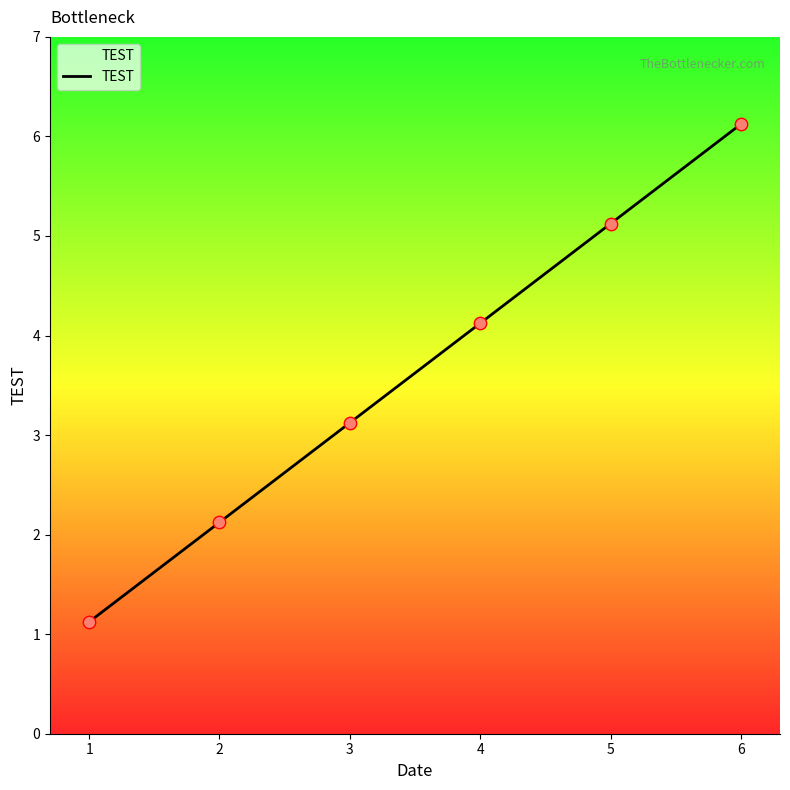

What is the ratio of the value at 6 to the value at 4?

1.5